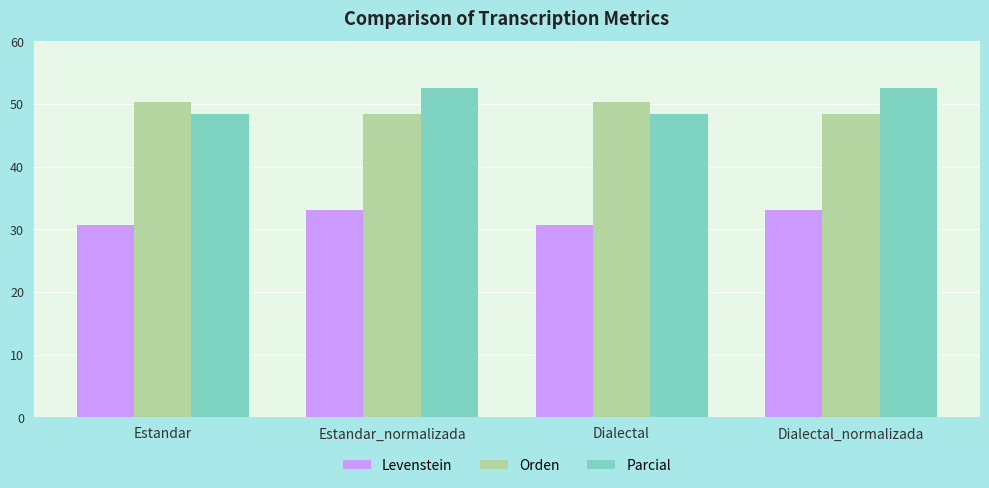

What is the lowest value of the Orden series?

48.4